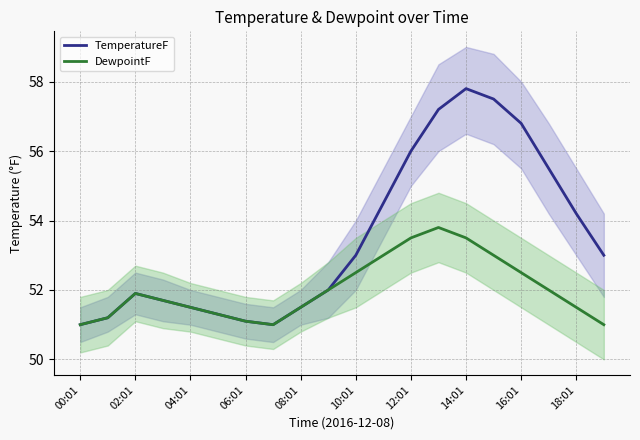

What is the maximum value for TemperatureF?

57.8